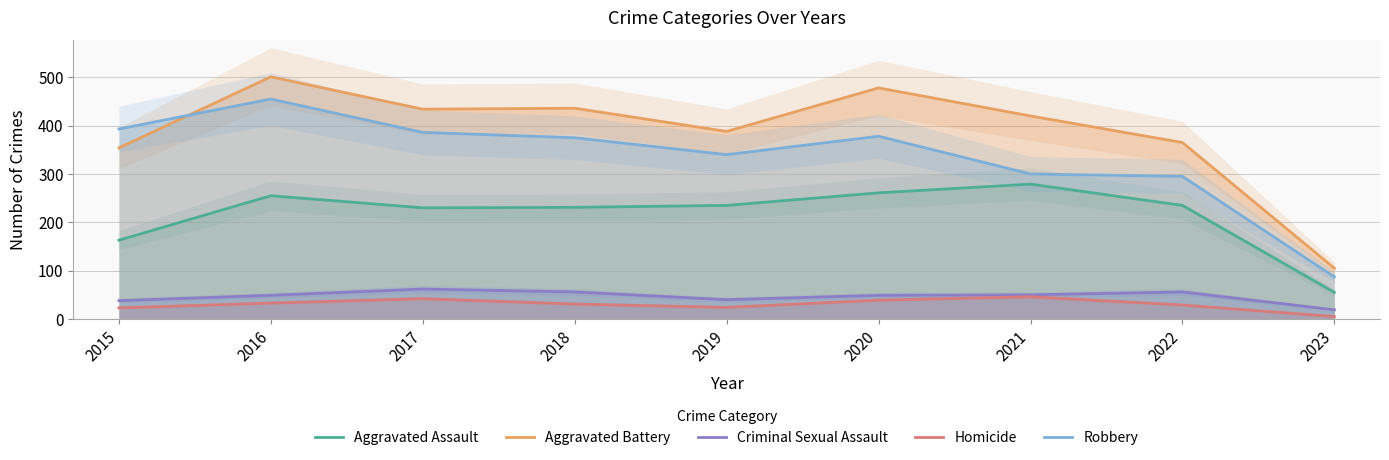

How many values in the Criminal Sexual Assault series exceed 49?

4